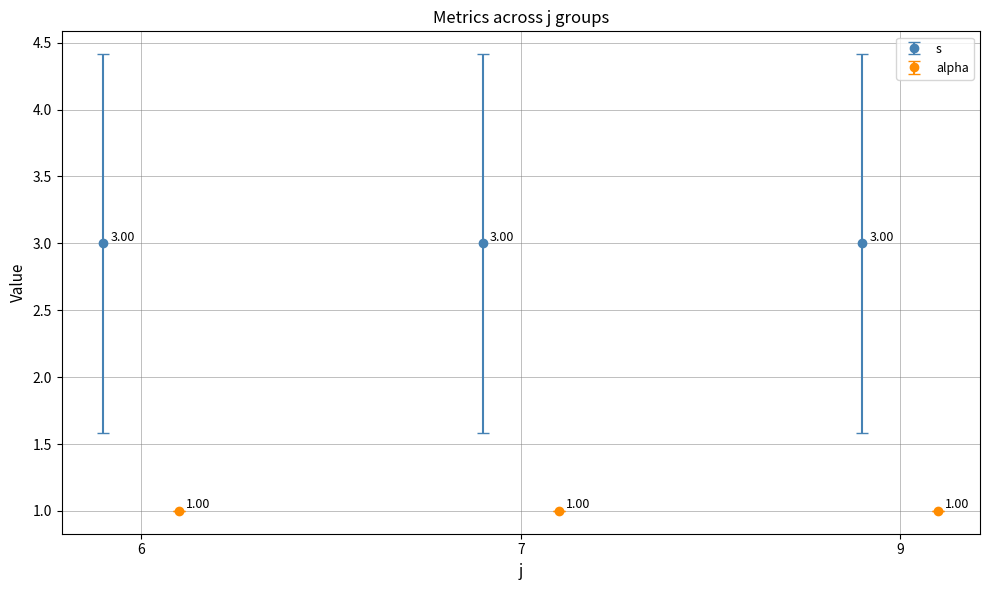

Which series has the largest total across all categories?

s